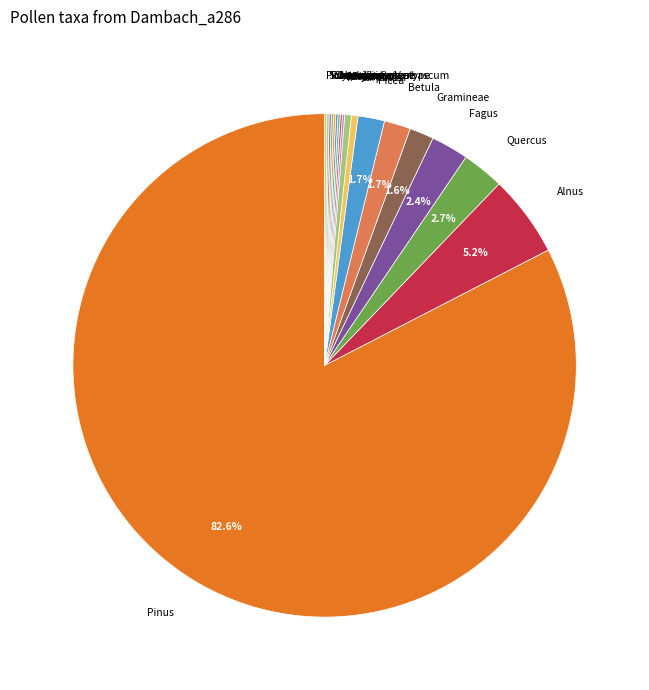

Does Pinus account for over 50% of the chart?

Yes